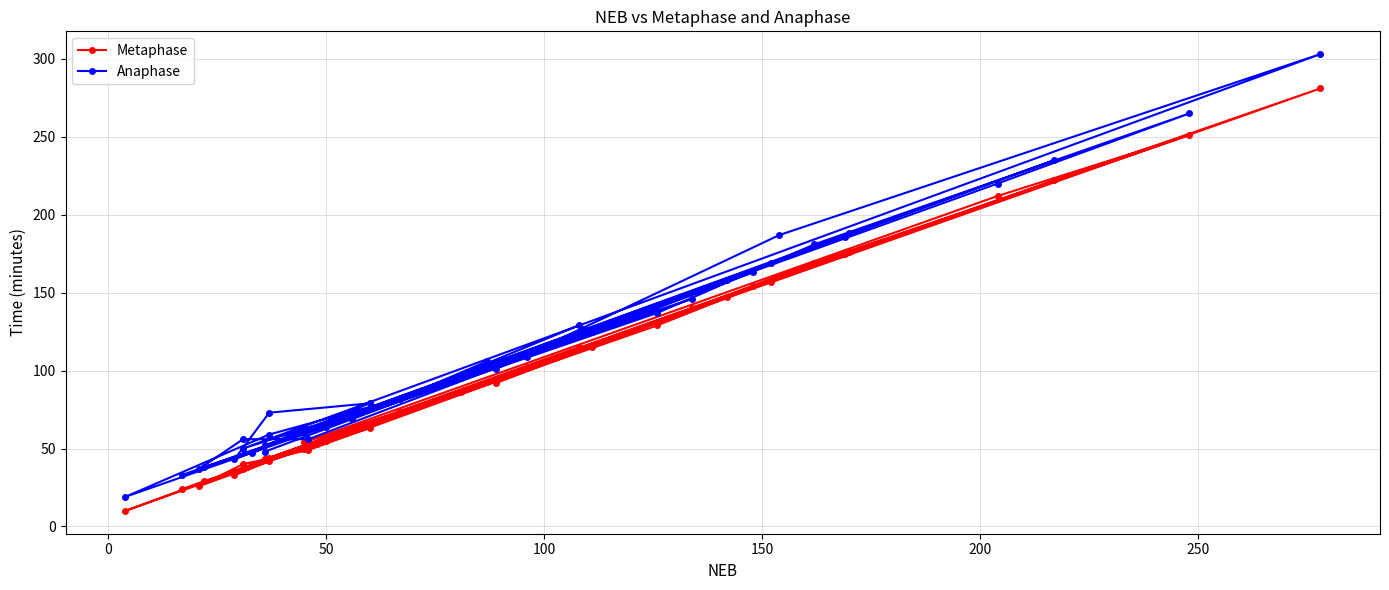

What is the value of the Anaphase point at the 36th from the left?

169